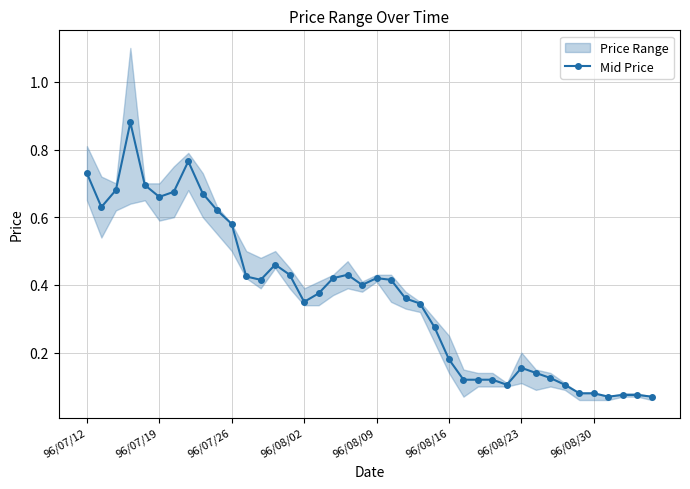

What is the value of the 7th point from the left?

0.7